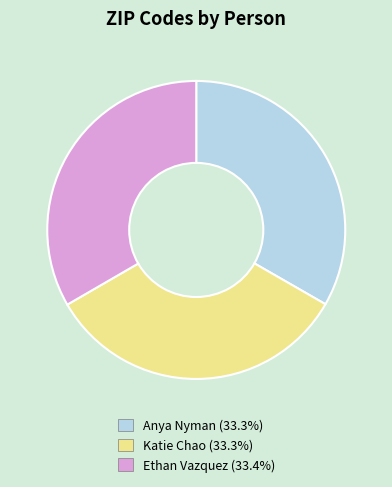

Is the sum of Anya Nyman and Katie Chao greater than half?

Yes